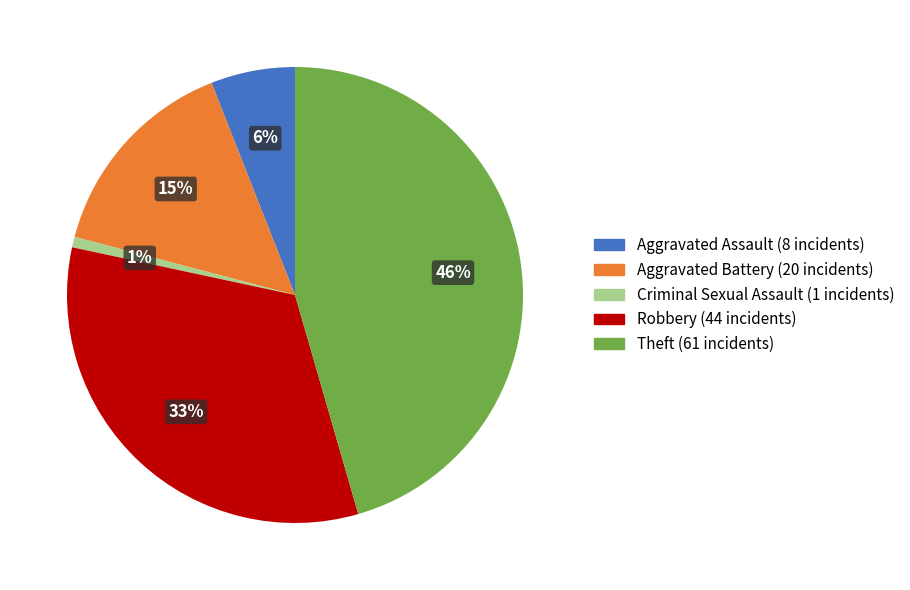

To the nearest percent, what is the average slice percentage?

20%